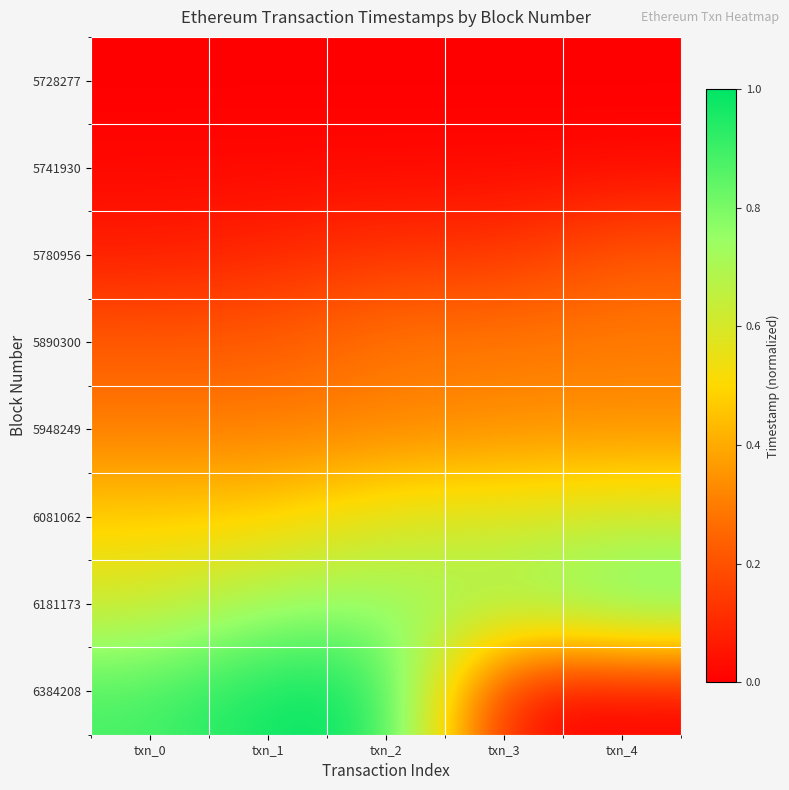

Reading right to left, transcribe all the data shown in this chart.

5728277: txn_4=0.0	txn_3=0.0	txn_2=0.0	txn_1=0.0	txn_0=0.0
5741930: txn_4=0.0	txn_3=0.0	txn_2=0.0	txn_1=0.0	txn_0=0.0
5780956: txn_4=0.2	txn_3=0.1	txn_2=0.1	txn_1=0.1	txn_0=0.1
5890300: txn_4=0.3	txn_3=0.3	txn_2=0.3	txn_1=0.2	txn_0=0.2
5948249: txn_4=0.3	txn_3=0.3	txn_2=0.3	txn_1=0.3	txn_0=0.3
6081062: txn_4=0.6	txn_3=0.6	txn_2=0.6	txn_1=0.5	txn_0=0.5
6181173: txn_4=0.9	txn_3=0.7	txn_2=0.7	txn_1=0.7	txn_0=0.6
6384208: txn_4=0.0	txn_3=0.0	txn_2=1.0	txn_1=1.0	txn_0=0.9